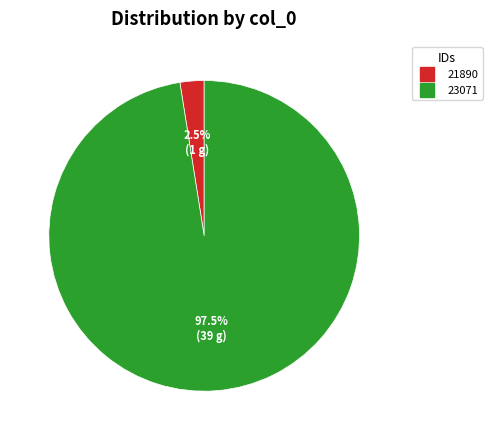

Rank the categories by value from lowest to highest.

21890, 23071